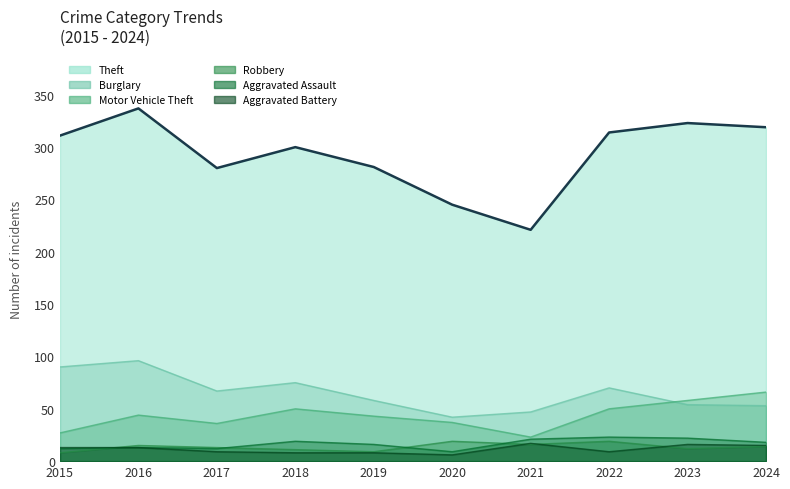

Which series changed the most between 2016 and 2023?

Burglary